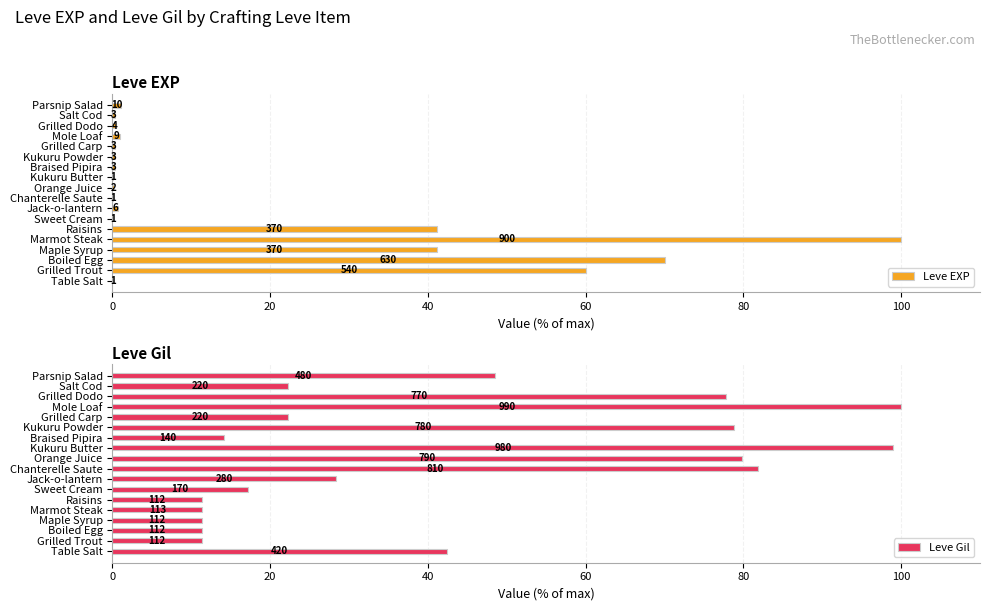

Which series changed the most between Grilled Carp and Parsnip Salad?

Leve Gil